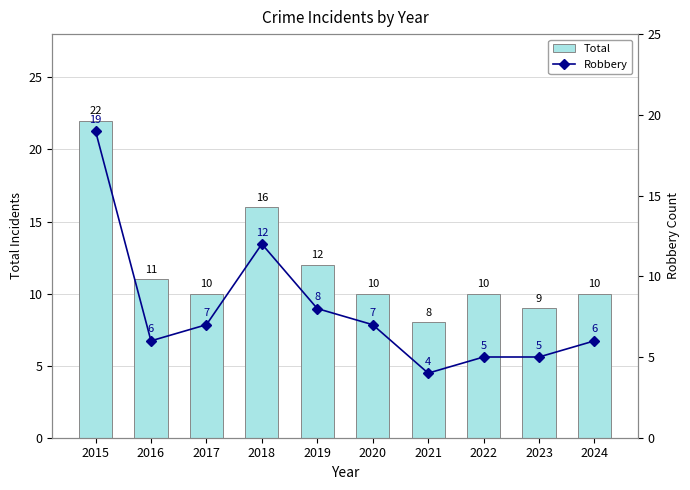

What are all the series names shown in the legend?

Total, Robbery